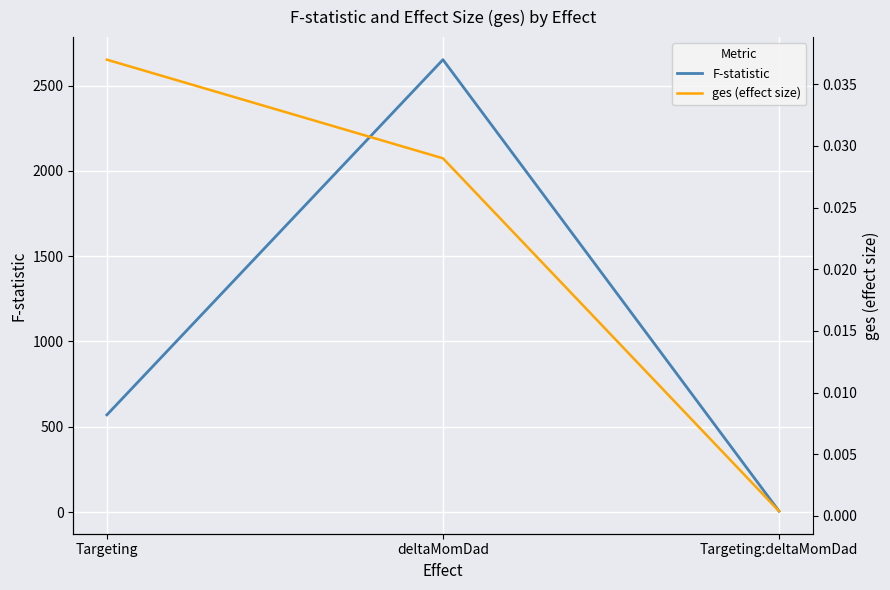

Which category has the highest value across all series?

deltaMomDad